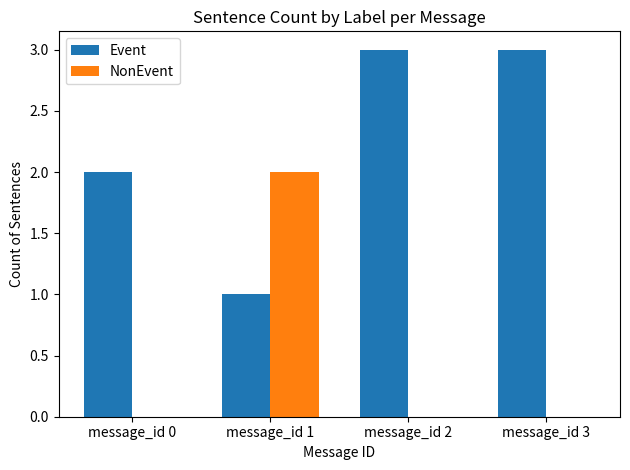

What is the highest value of the Event series?

3